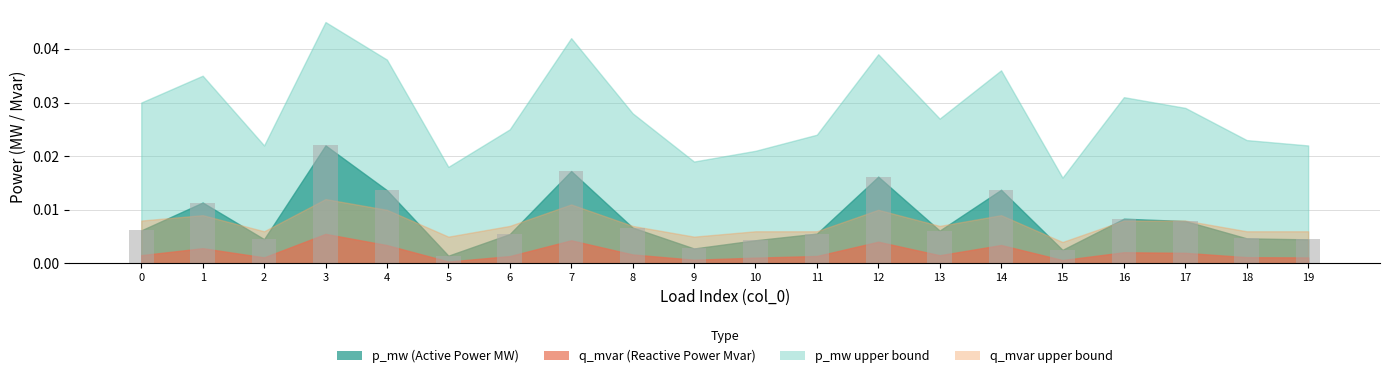

At which category does the chart reach its minimum across all series?

5